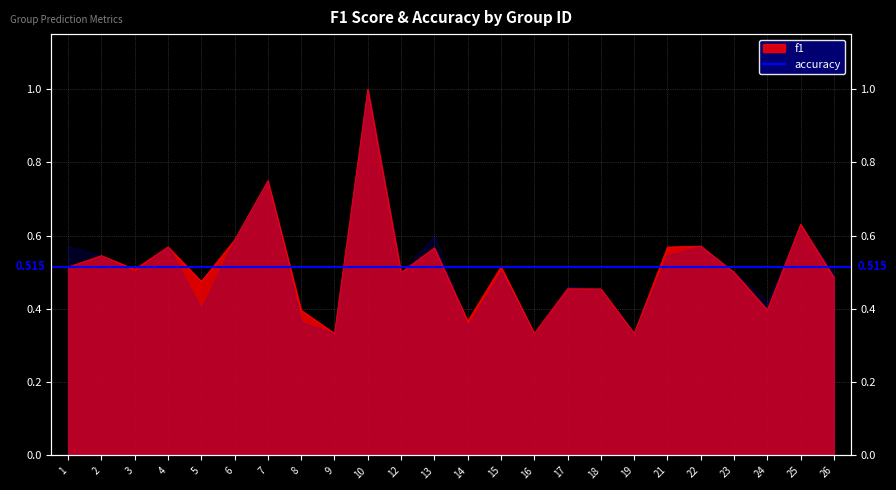

Reading right to left, list all the values displayed in this chart.

26=0.5	25=0.6	24=0.4	23=0.5	22=0.6	21=0.6	19=0.3	18=0.5	17=0.5	16=0.3	15=0.5	14=0.4	13=0.6	12=0.5	10=1.0	9=0.3	8=0.4	7=0.8	6=0.6	5=0.5	4=0.6	3=0.5	2=0.5	1=0.5